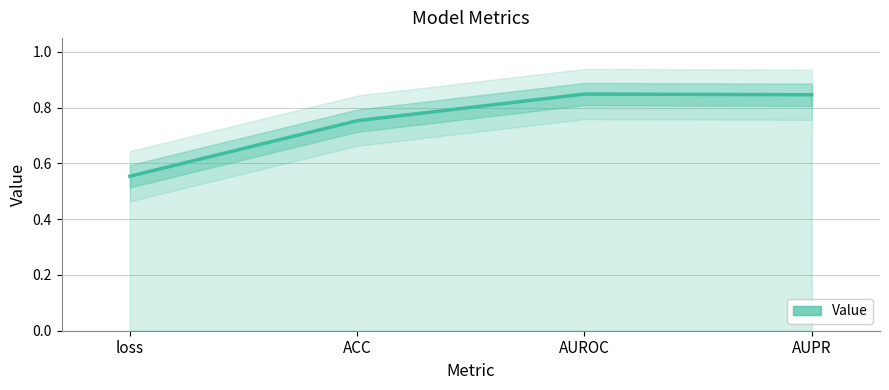

The value at loss is 0.6. True or false?

True